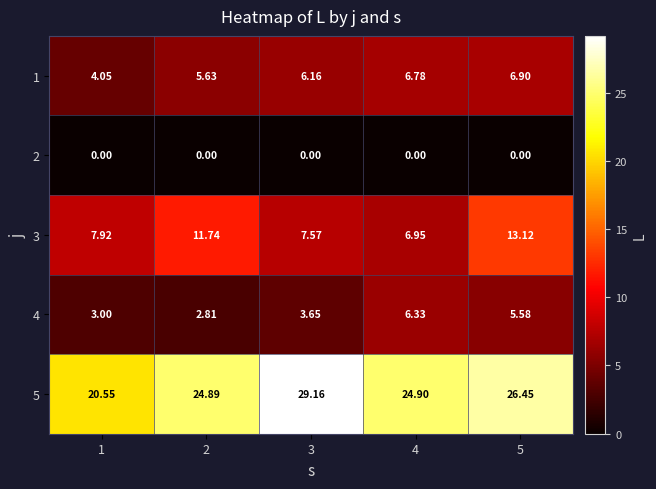

Is the value of 2 at 5 greater than the value of 5 at 4?

No